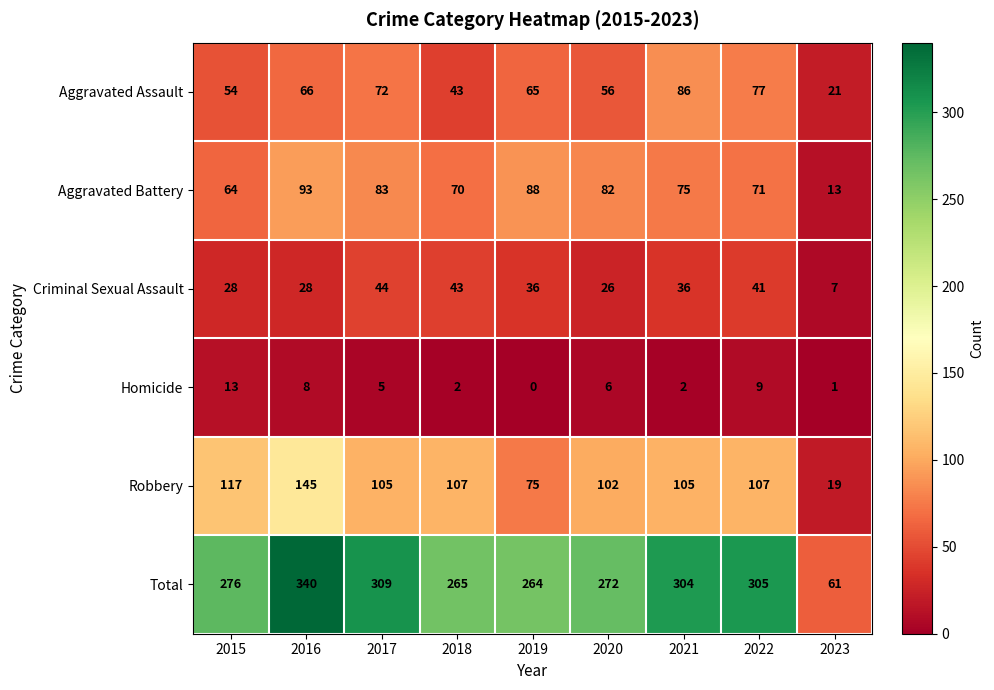

At which label does Aggravated Battery first exceed 75?

2016